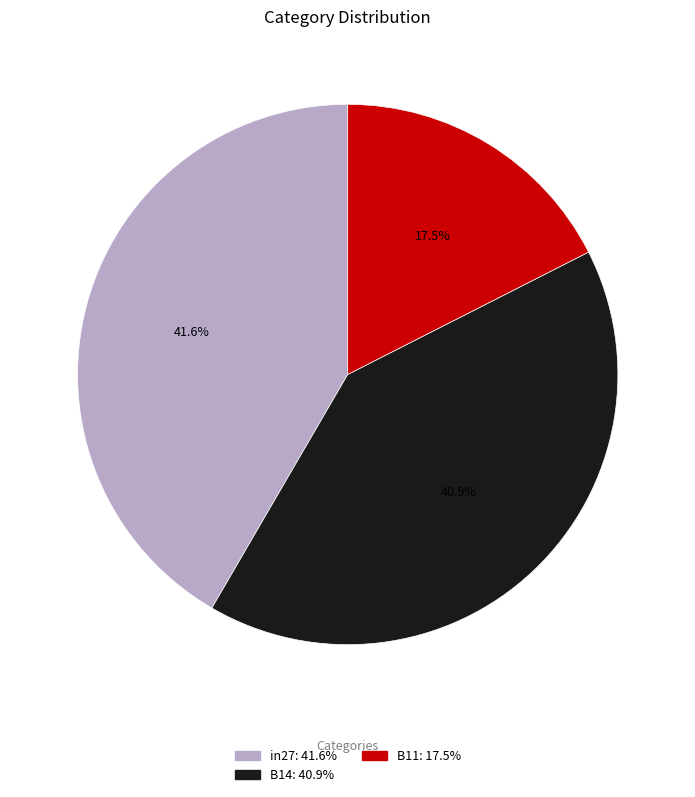

Rank the categories by value from lowest to highest.

B11, B14, in27